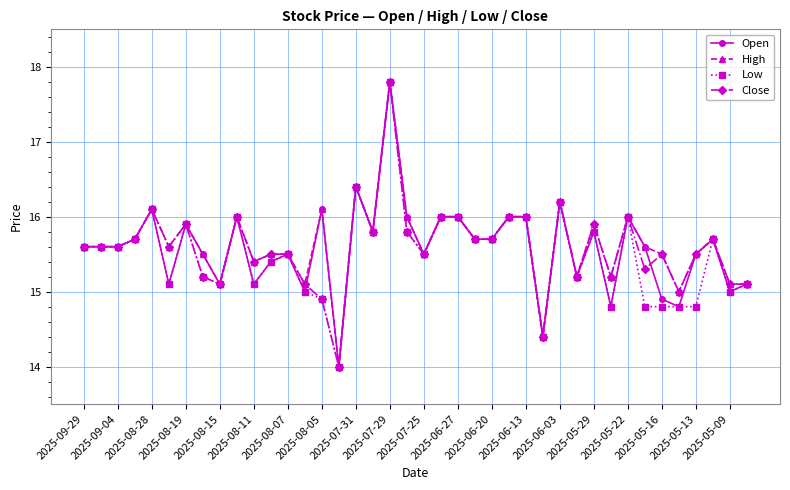

What is the lowest value of the Open series?

14.0